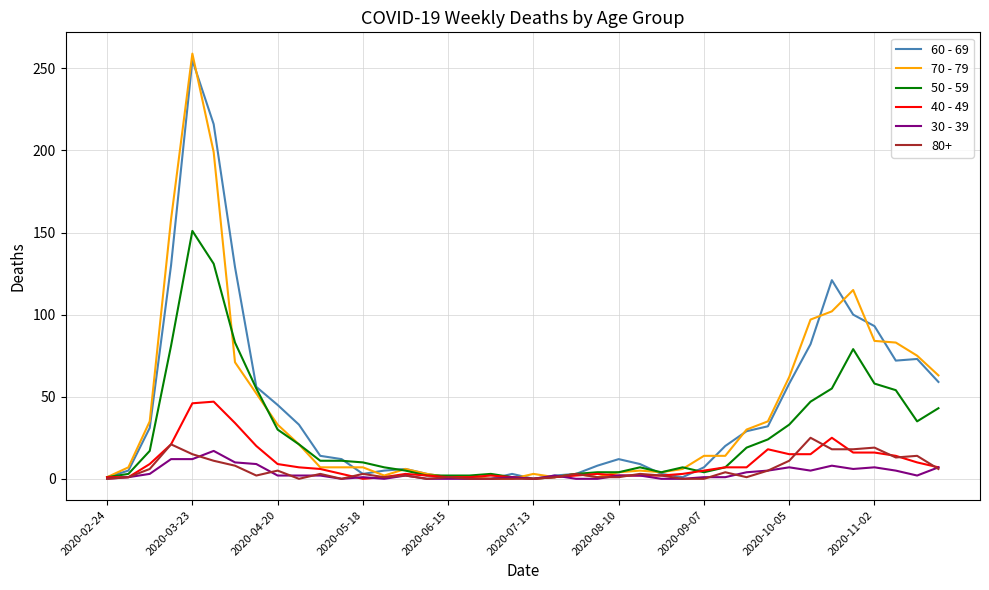

Which series has the widest spread of values?

70 - 79